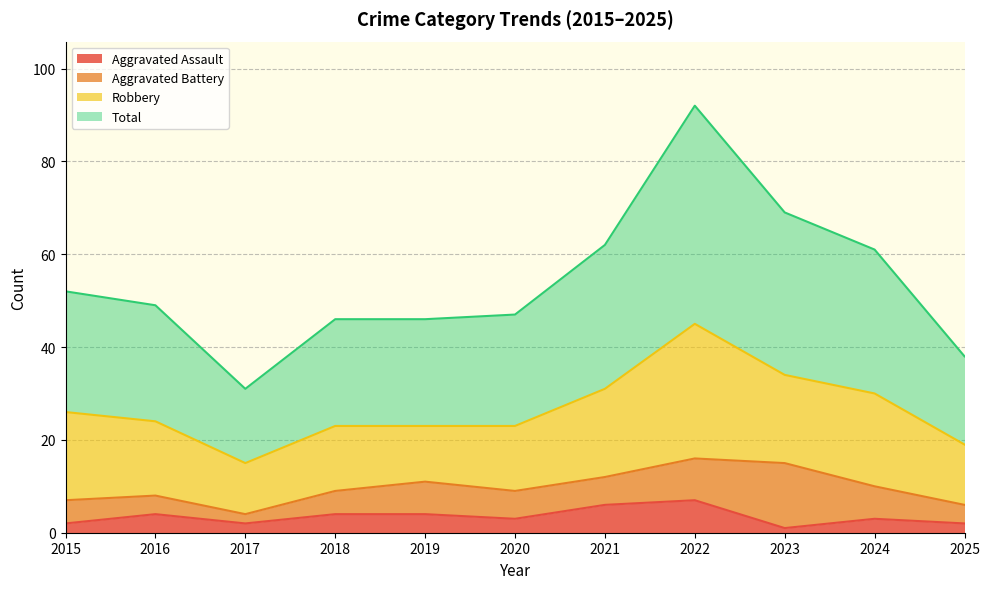

Between 2015 and 2016, which series saw the biggest shift?

Total